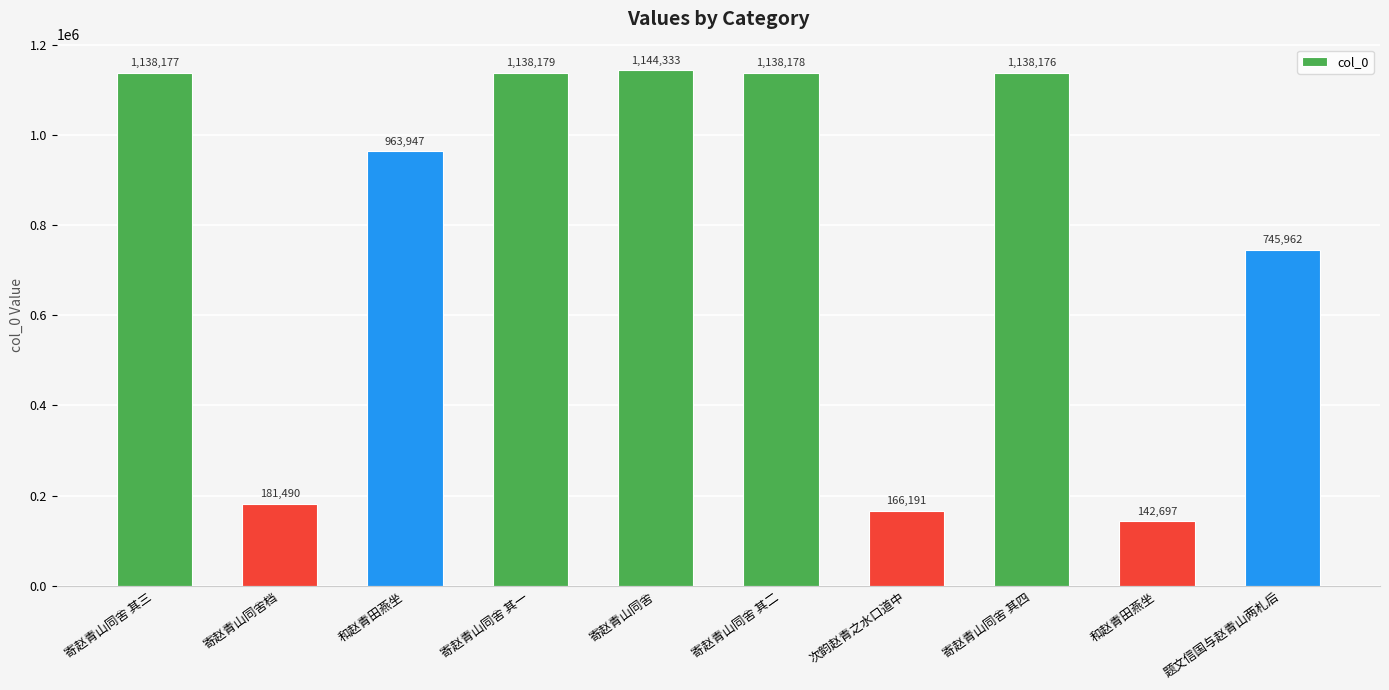

Reading left to right, list all the values displayed in this chart.

寄赵青山同舍 其三=1138177	寄赵青山同舍档=181490	和赵青田燕坐=963947	寄赵青山同舍 其一=1138179	寄赵青山同舍=1144333	寄赵青山同舍 其二=1138178	次韵赵青之水口道中=166191	寄赵青山同舍 其四=1138176	和赵青田燕坐=142697	题文信国与赵青山两札后=745962